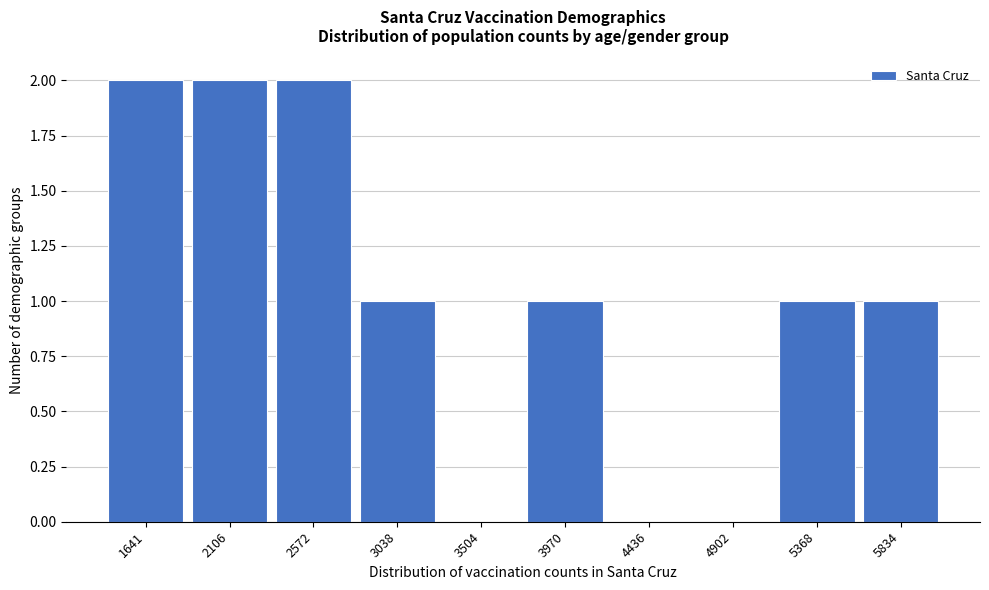

Reading left to right, transcribe all the data shown in this chart.

1641=2	2106=2	2572=2	3038=1	3504=0	3970=1	4436=0	4902=0	5368=1	5834=1